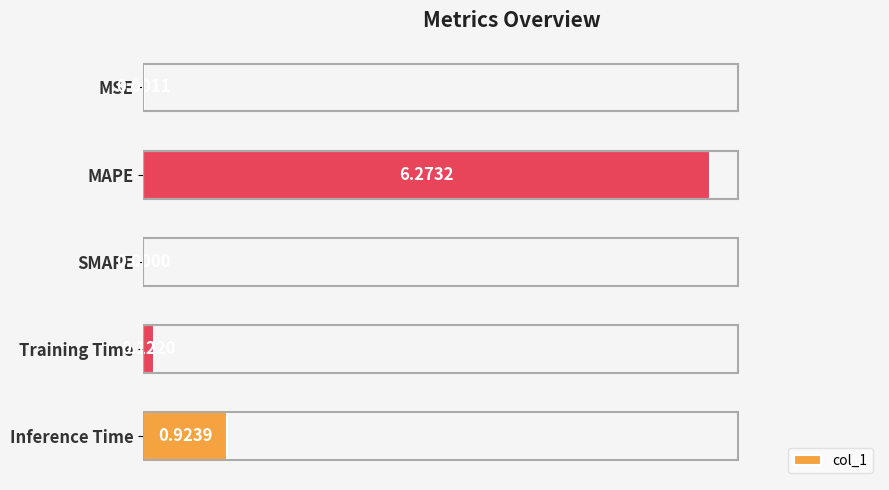

What is the sum of all values?

7.3